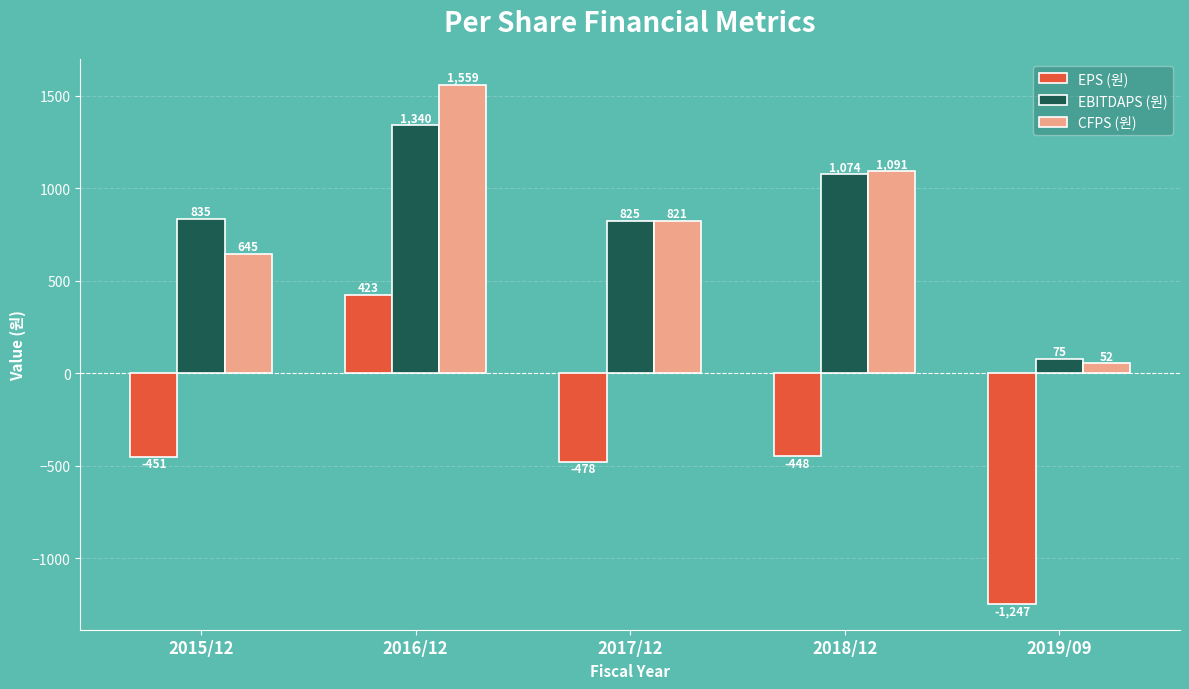

Reading right to left, transcribe all the data shown in this chart.

EPS (원): -1247	-448	-478	423	-451
EBITDAPS (원): 75	1074	825	1340	835
CFPS (원): 52	1091	821	1559	645